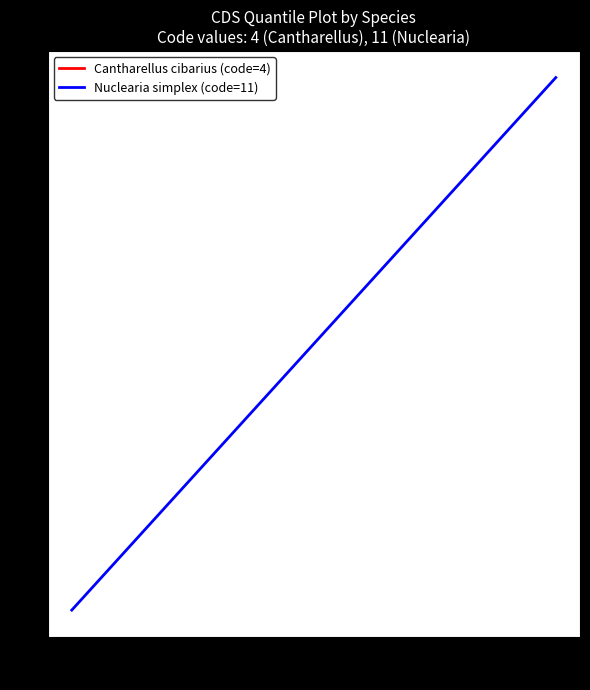

The value of Nuclearia simplex (code=11) at 0.0 is 2. True or false?

False